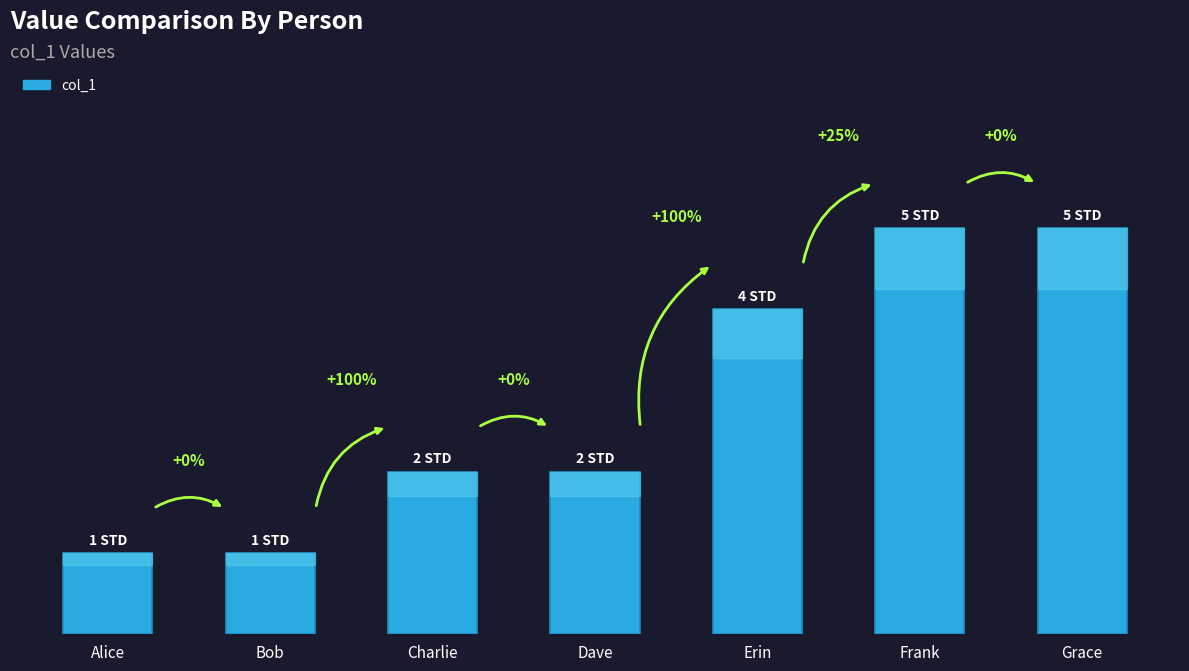

What is the sum of the values at Frank and Charlie?

7